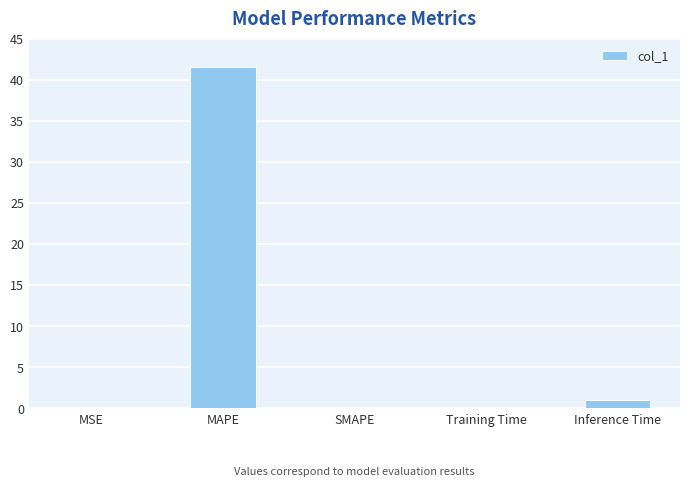

What is the sum of all values?

42.7